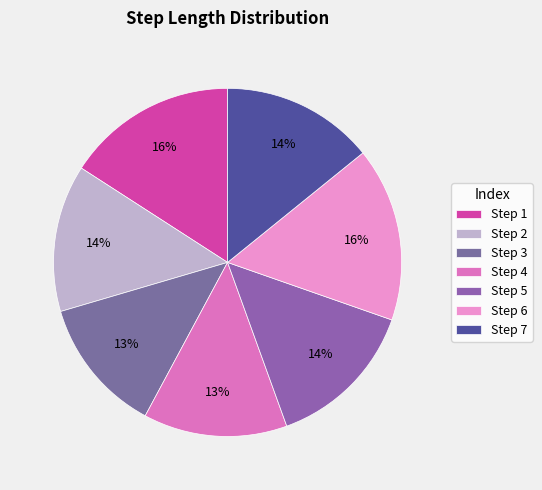

Rank the categories by value from lowest to highest.

3, 4, 2, 5, 7, 1, 6